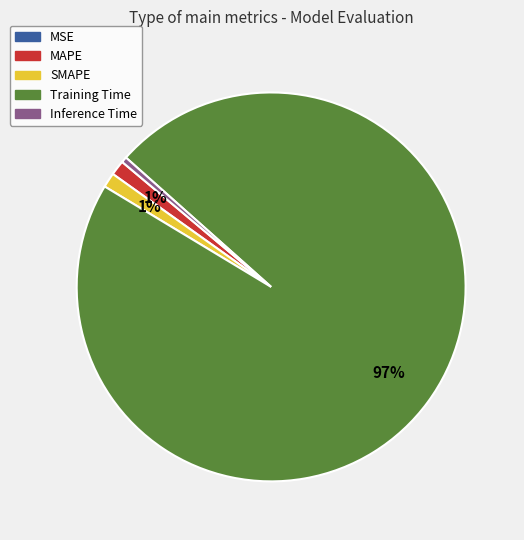

Does MAPE account for over 50% of the chart?

No